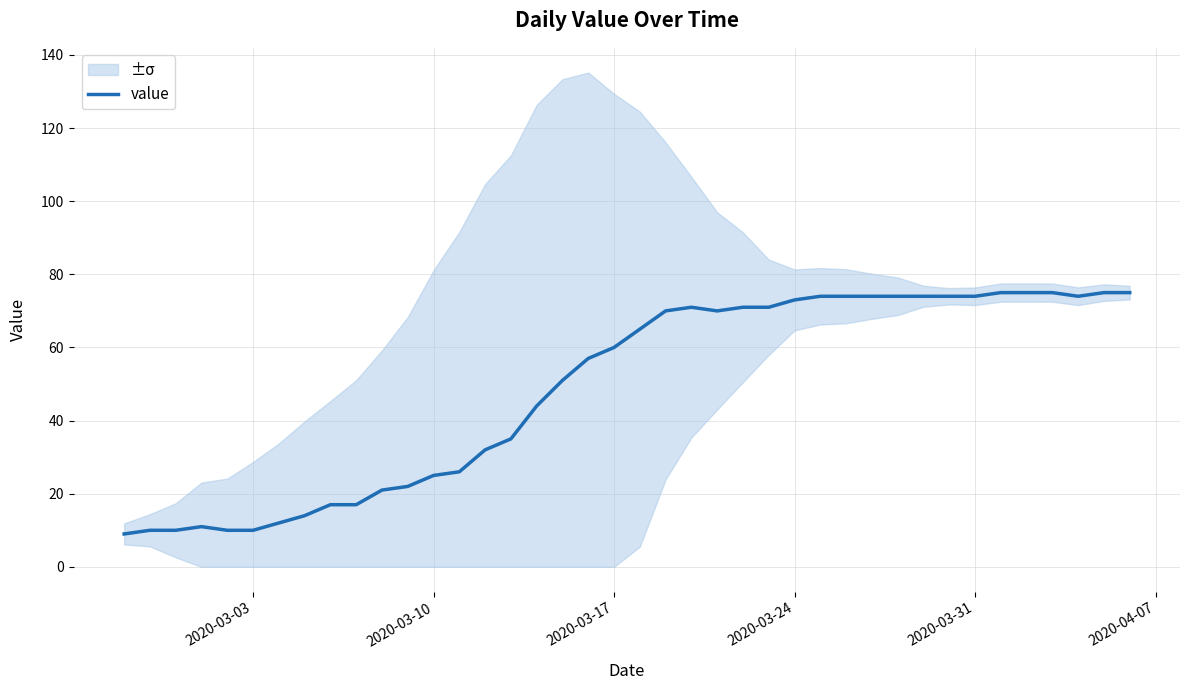

What is the minimum value for value?

9